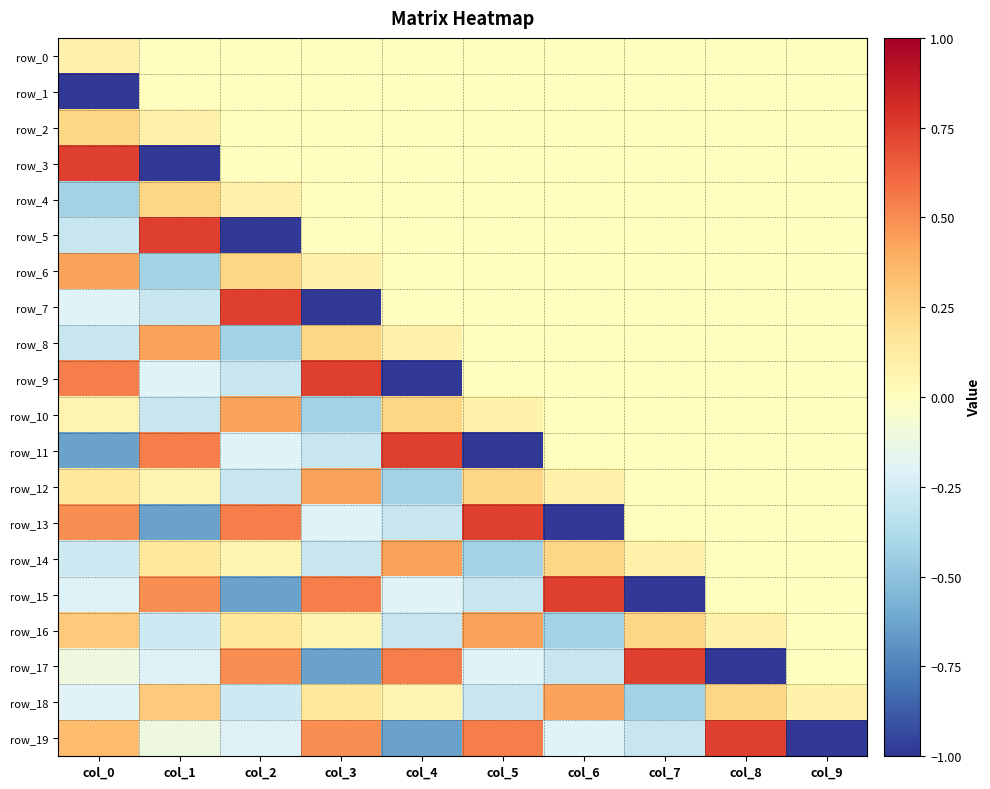

Reading left to right, what are all the values shown in this chart?

row_0: 0.1	0.0	0.0	0.0	0.0	0.0	0.0	0.0	0.0	0.0
row_1: -1.0	0.0	0.0	0.0	0.0	0.0	0.0	0.0	0.0	0.0
row_2: 0.2	0.1	0.0	0.0	0.0	0.0	0.0	0.0	0.0	0.0
row_3: 0.7	-1.0	0.0	0.0	0.0	0.0	0.0	0.0	0.0	0.0
row_4: -0.4	0.2	0.1	0.0	0.0	0.0	0.0	0.0	0.0	0.0
row_5: -0.3	0.7	-1.0	0.0	0.0	0.0	0.0	0.0	0.0	0.0
row_6: 0.4	-0.4	0.2	0.1	0.0	0.0	0.0	0.0	0.0	0.0
row_7: -0.2	-0.3	0.7	-1.0	0.0	0.0	0.0	0.0	0.0	0.0
row_8: -0.3	0.4	-0.4	0.2	0.1	0.0	0.0	0.0	0.0	0.0
row_9: 0.5	-0.2	-0.3	0.7	-1.0	0.0	0.0	0.0	0.0	0.0
row_10: 0.1	-0.3	0.4	-0.4	0.2	0.1	0.0	0.0	0.0	0.0
row_11: -0.6	0.5	-0.2	-0.3	0.7	-1.0	0.0	0.0	0.0	0.0
row_12: 0.1	0.1	-0.3	0.4	-0.4	0.2	0.1	0.0	0.0	0.0
row_13: 0.5	-0.6	0.5	-0.2	-0.3	0.7	-1.0	0.0	0.0	0.0
row_14: -0.3	0.1	0.1	-0.3	0.4	-0.4	0.2	0.1	0.0	0.0
row_15: -0.2	0.5	-0.6	0.5	-0.2	-0.3	0.7	-1.0	0.0	0.0
row_16: 0.3	-0.3	0.1	0.1	-0.3	0.4	-0.4	0.2	0.1	0.0
row_17: -0.1	-0.2	0.5	-0.6	0.5	-0.2	-0.3	0.7	-1.0	0.0
row_18: -0.2	0.3	-0.3	0.1	0.1	-0.3	0.4	-0.4	0.2	0.1
row_19: 0.3	-0.1	-0.2	0.5	-0.6	0.5	-0.2	-0.3	0.7	-1.0